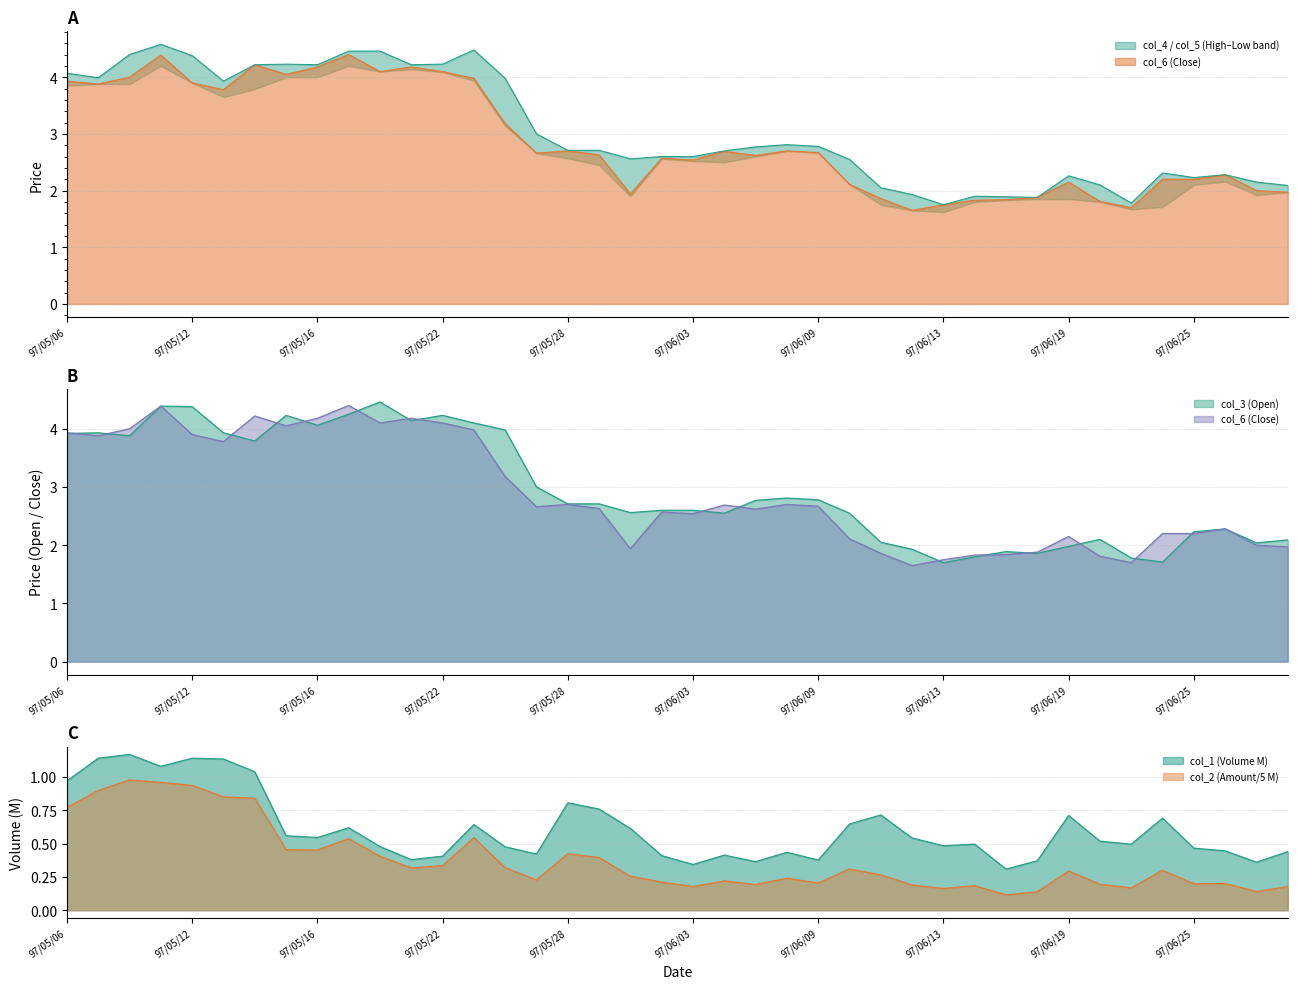

Is it true that col_3 (Open) equals 2.5 at 97/06/10?

True